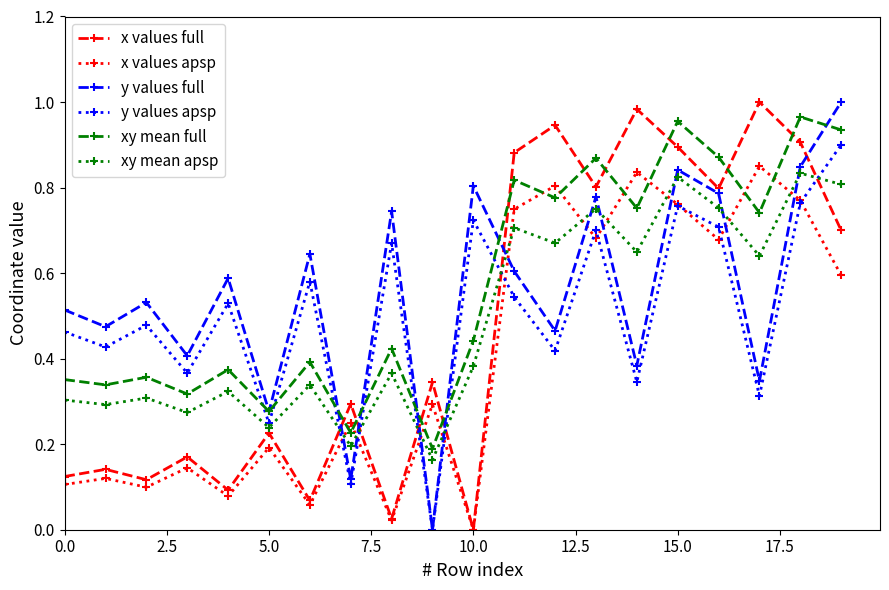

True or false: x values full has more than 0 points higher than both neighbors.

True